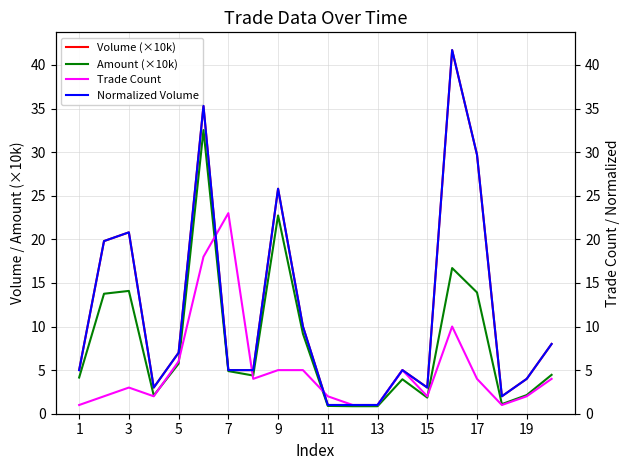

What are all the series names shown in the legend?

Volume (×10k), Amount (×10k), Trade Count, Normalized Volume